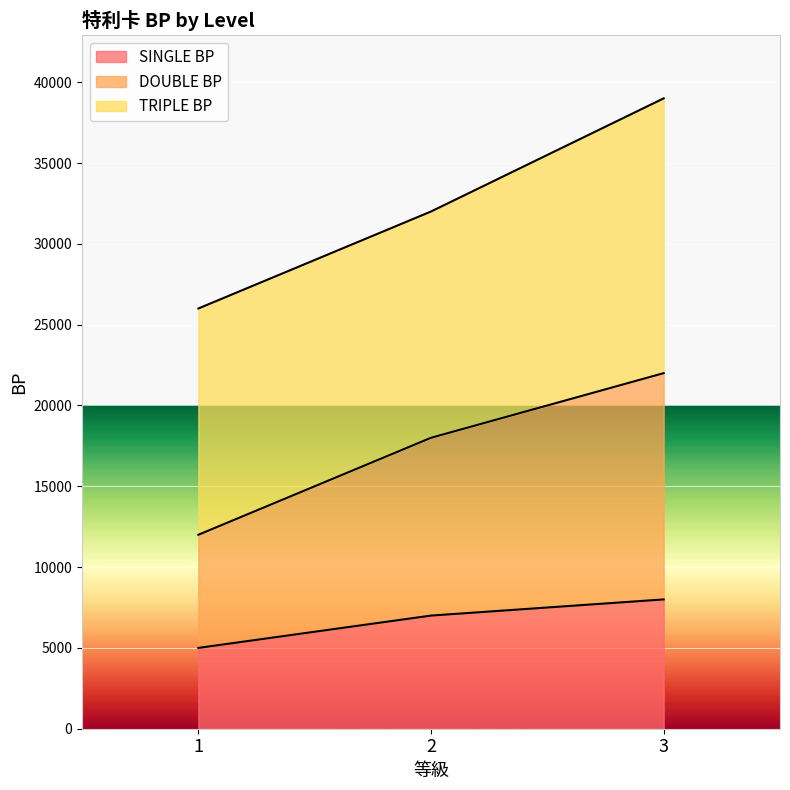

What is the approximate value of SINGLE BP at 2?

7000